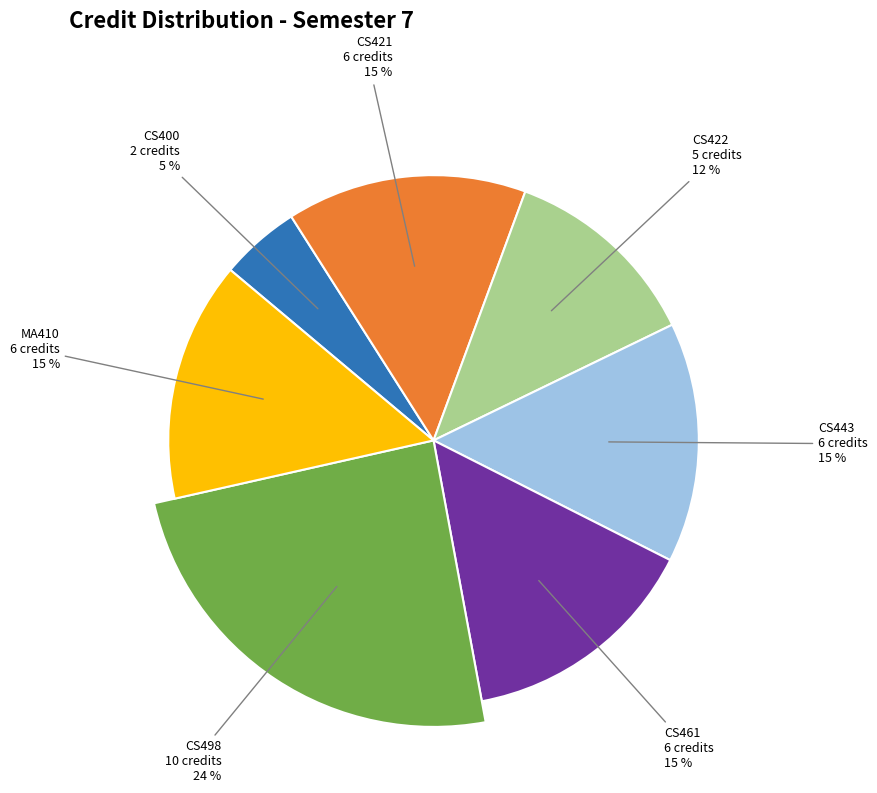

Is there a majority slice in this chart?

No